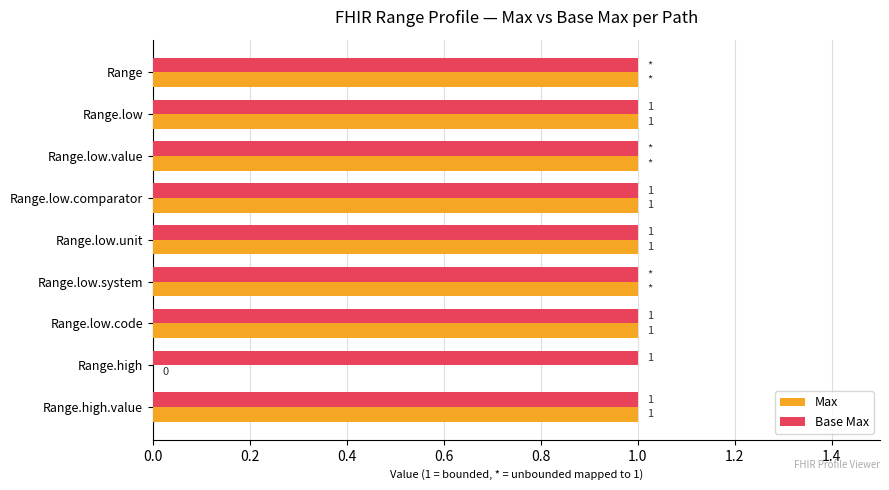

How many distinct data groups are displayed?

2